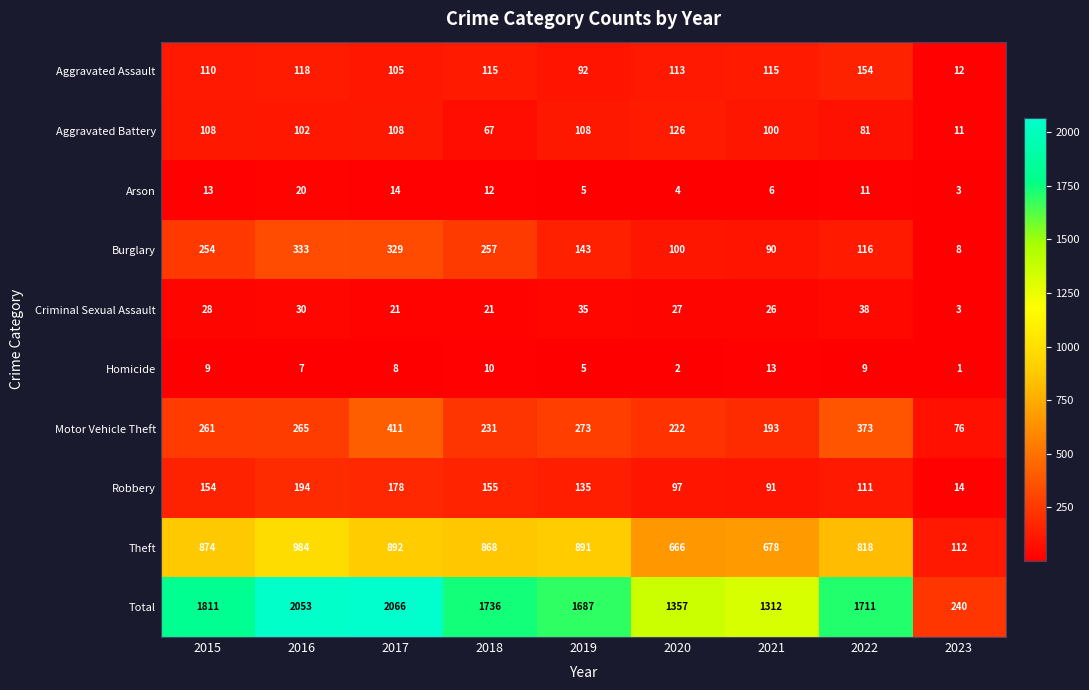

What is the sum of the Total values at 2019 and 2015?

3498